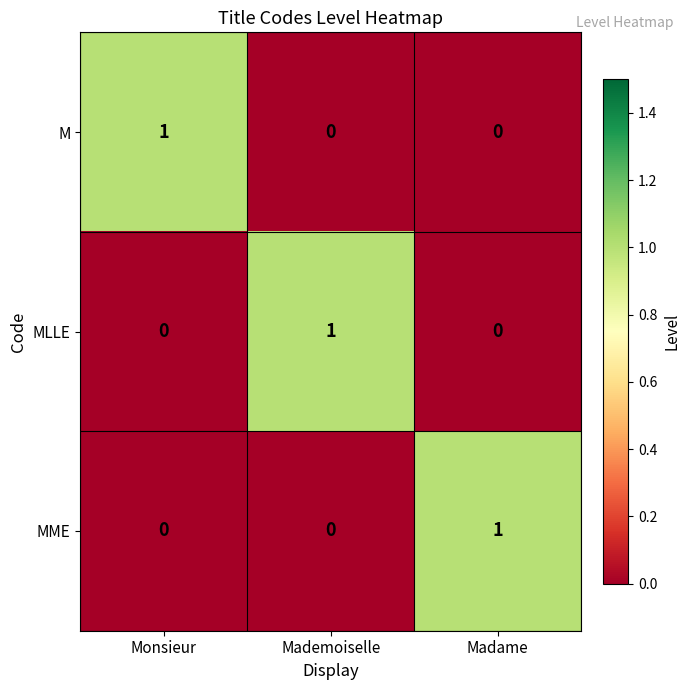

At how many categories does at least one series exceed 0?

3